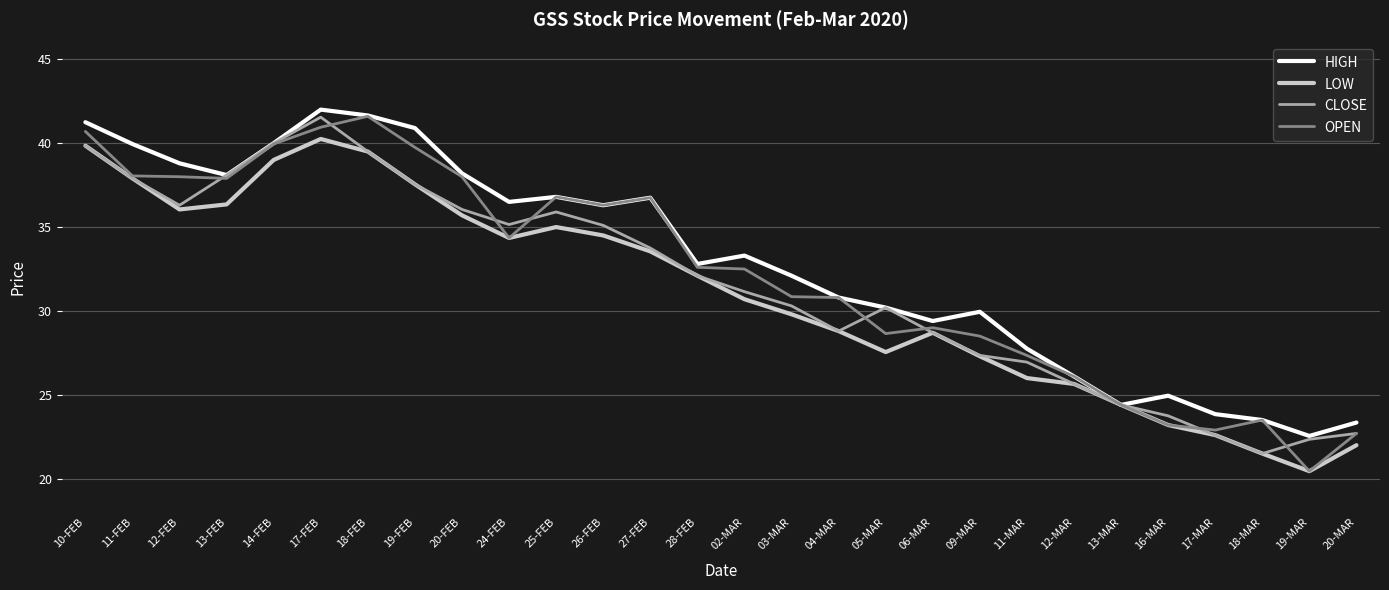

At which category does HIGH reach its first local valley?

13-FEB